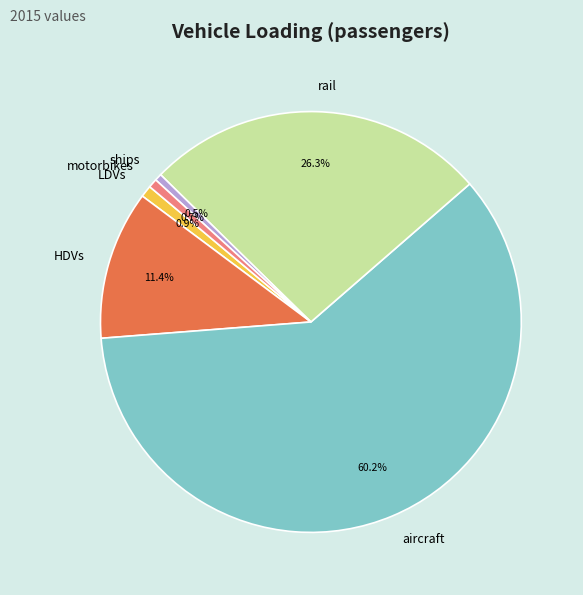

What is the ratio of the value at ships to the value at motorbikes?

0.8